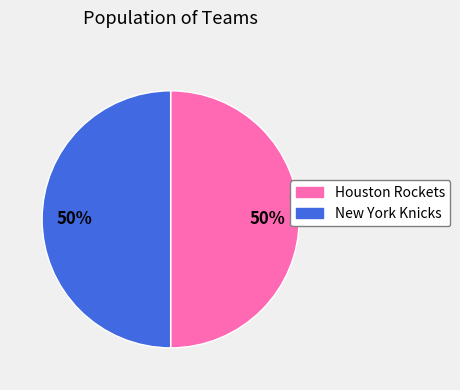

To the nearest percent, what is the average slice percentage?

50%